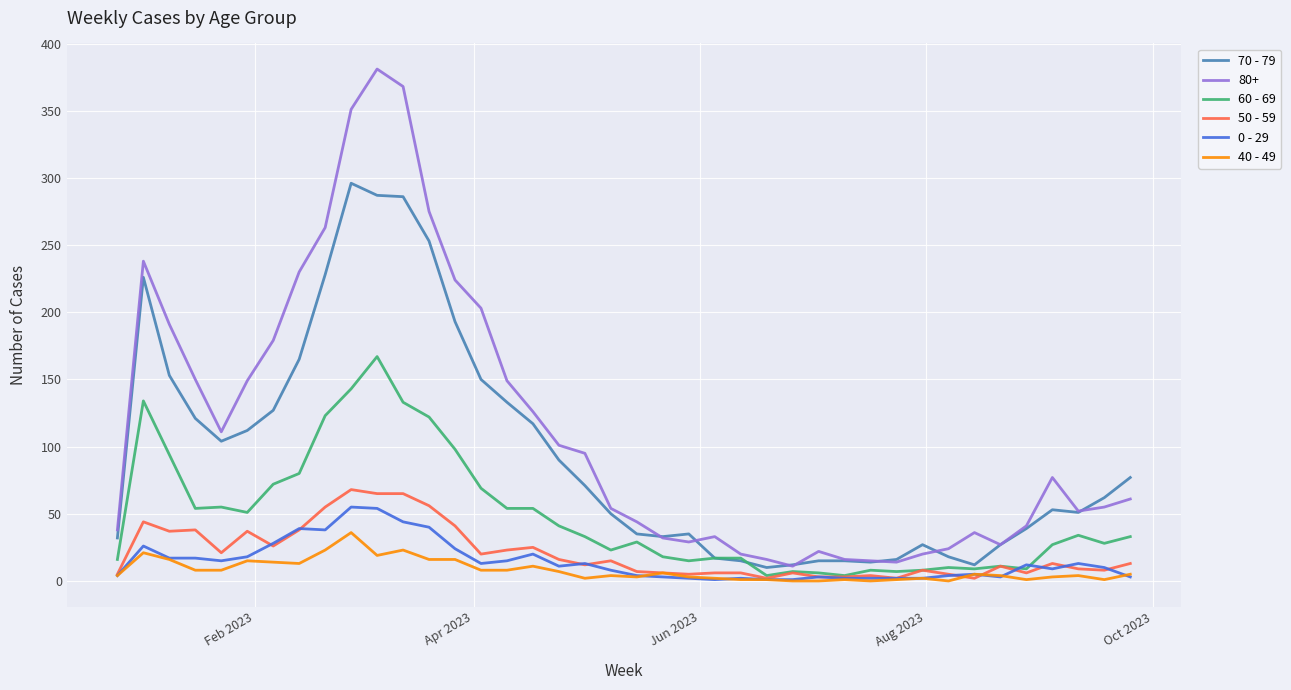

Which series has the largest range (max minus min)?

80+